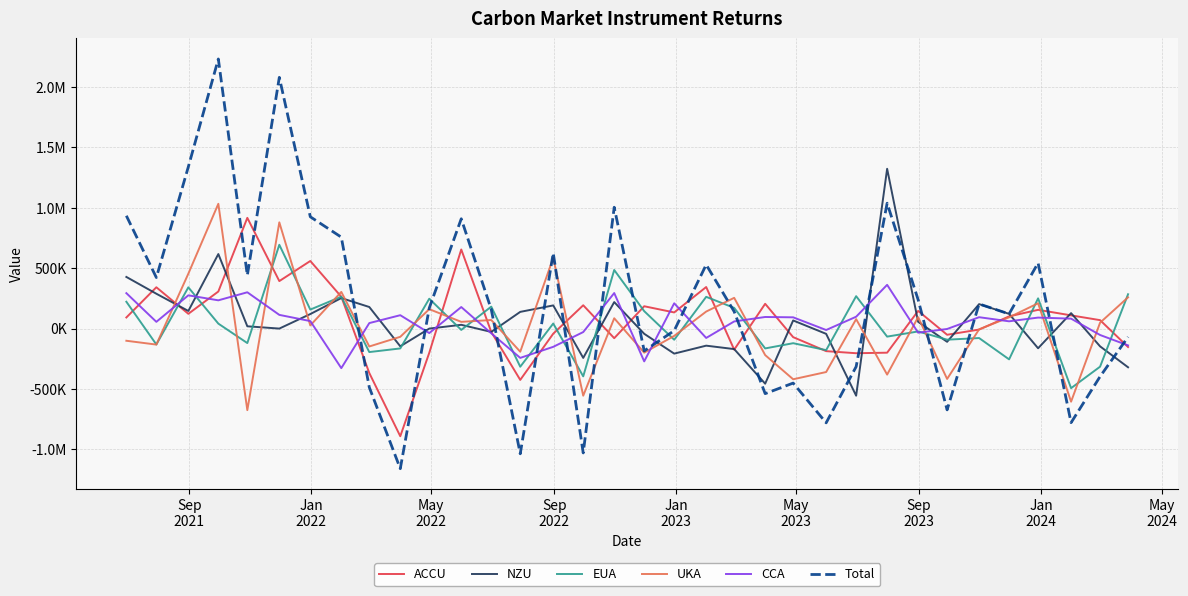

Reading right to left, what are all the values shown in this chart?

ACCU: -152852.7	69875.5	109506.4	155278.9	101059.6	-8058.1	-51279.6	146320.5	-199644.4	-204096.9	-186876.4	-71002.6	205228.8	-174688.8	344201.7	133746.1	184964.6	-79533.1	193077.1	-42166.3	-425026.3	-27556.5	655083.1	-200462.6	-891640.8	-367928.7	263745.8	559846.1	393355.2	917116.3	307028.8	122282.2	342136.6	92040.3
NZU: -320501.3	-147183.6	127865.0	-163042.9	121752.8	202529.8	-109506.4	56007.1	1323524.6	-555828.0	-43672.2	67311.3	-456276.8	-169836.4	-141451.8	-207367.1	-43158.4	219480.8	-242869.9	191874.9	138371.9	-27679.3	31255.3	0.0	-146890.0	178751.3	252812.1	120400.9	0.0	18958.5	617346.9	145933.5	288616.3	427657.1
EUA: 284356.2	-315566.9	-493452.3	250401.3	-254928.5	-78457.0	-91935.0	-23688.4	-66631.5	268349.1	-178503.7	-121074.1	-164342.5	171533.5	262901.4	-92408.0	144346.8	485243.8	-395677.5	41870.0	-315909.2	181830.0	-11058.4	247384.3	-164397.9	-194517.9	264319.7	157375.2	693994.5	-120024.3	41082.9	341508.8	-131598.3	222202.0
UKA: 258882.4	48676.9	-605445.2	209678.2	93197.1	-6238.9	-417094.5	94600.7	-381139.2	78196.9	-359817.9	-419791.9	-219511.7	254671.4	141006.9	-60695.3	-199368.0	85400.3	-555679.2	585730.5	-191645.9	71068.5	55727.3	160740.5	-68091.1	-148265.8	303882.8	26124.4	879885.1	-675683.1	1033396.8	454874.1	-132538.1	-100851.3
CCA: -139285.9	-53089.2	82314.1	91071.3	60266.2	94218.5	-3360.3	-33801.6	362204.8	98142.3	-11814.7	93214.1	96024.2	59182.8	-77532.5	209522.0	-271647.8	294315.5	-28814.7	-151216.0	-242738.1	-38938.6	178361.6	-37187.1	110827.3	45492.5	-327593.6	62094.9	113514.2	300650.6	234065.1	275429.6	55906.7	293428.1
Total: -69401.3	-397287.3	-779211.9	543386.8	121347.3	203994.3	-673175.8	239438.4	1038314.4	-315236.5	-780684.9	-451343.2	-538878.0	140862.6	529125.8	-17202.3	-184862.8	1004907.3	-1029964.1	626093.1	-1036947.6	158724.0	909368.9	170475.1	-1160192.6	-486468.5	757166.8	925841.5	2080749.0	441017.9	2232920.6	1340028.1	422523.2	934476.3